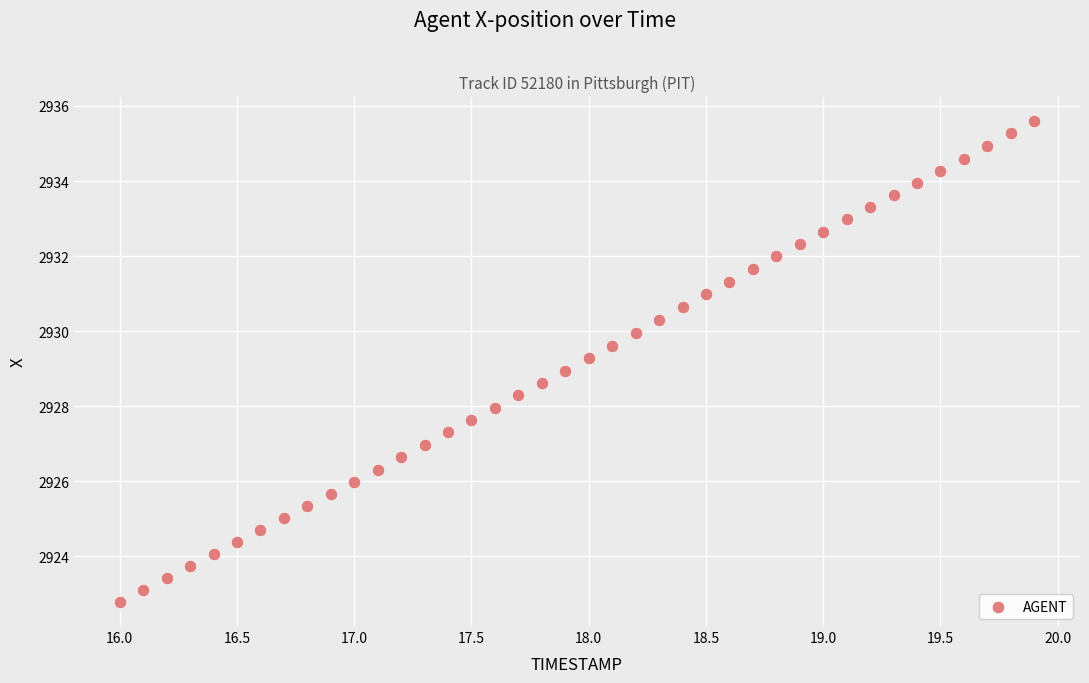

What is the range of X values (max minus min)?

3.9